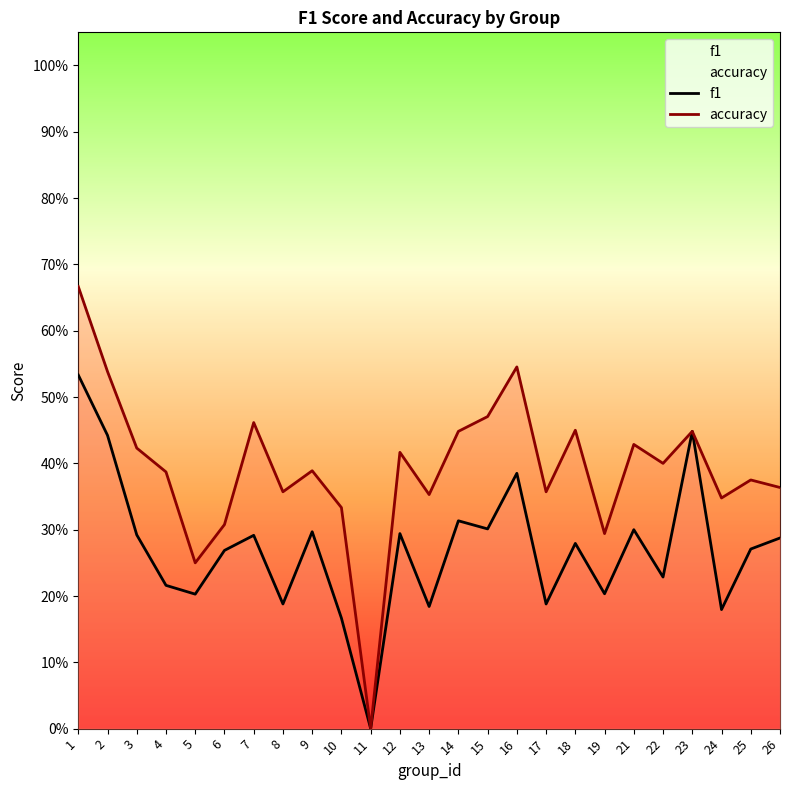

Which category has the lowest value in the accuracy series?

11